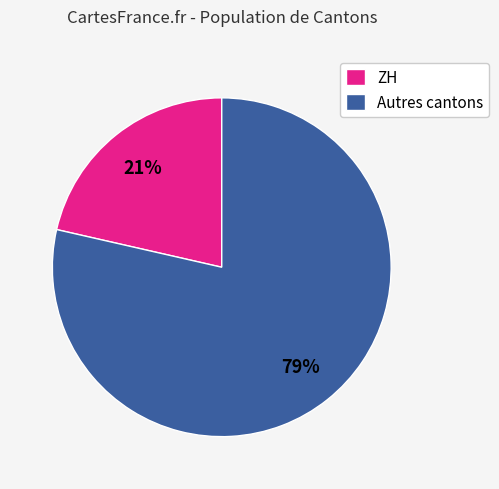

To the nearest percent, what is the average slice percentage?

50%